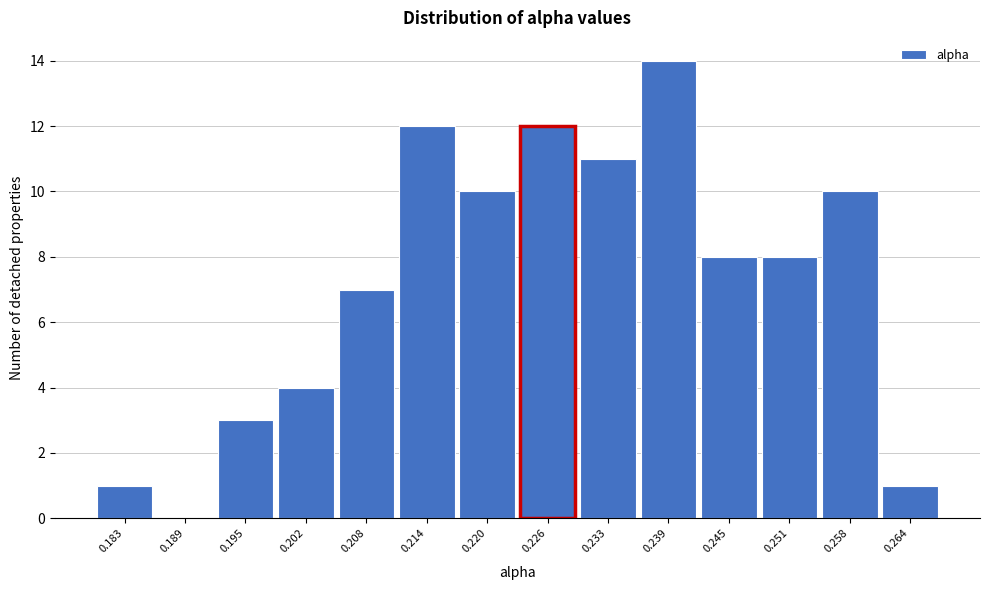

Reading left to right, what are all the values shown in this chart?

0.183=1	0.189=0	0.195=3	0.202=4	0.208=7	0.214=12	0.220=10	0.226=12	0.233=11	0.239=14	0.245=8	0.251=8	0.258=10	0.264=1